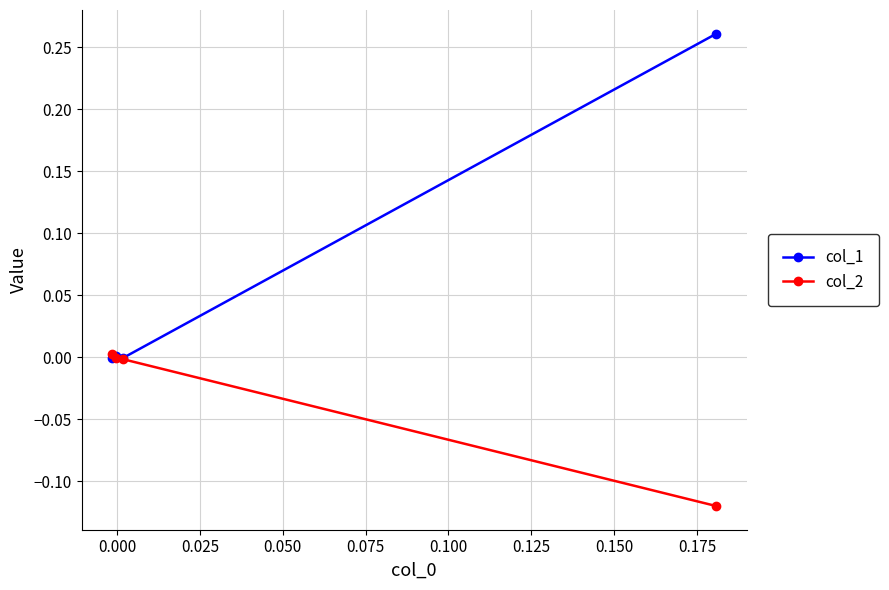

Which series has the largest range (max minus min)?

col_1